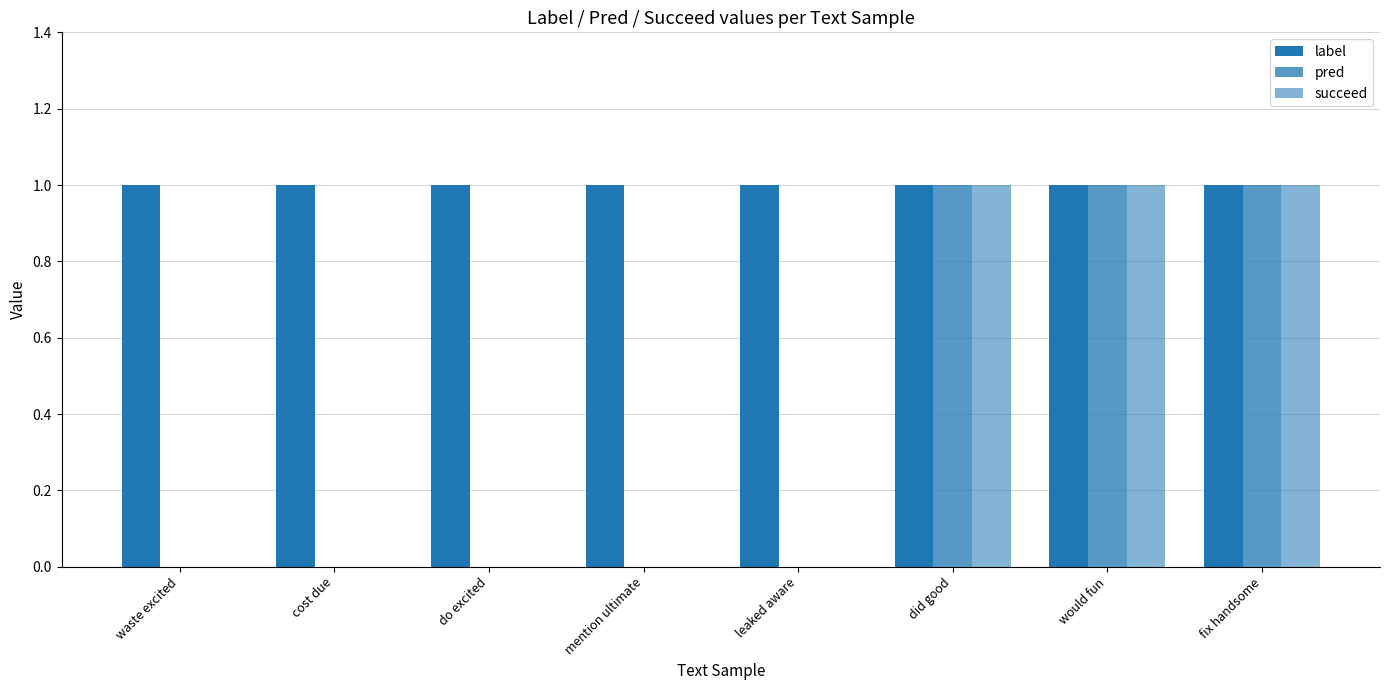

The value of succeed at mention ultimate is 0. True or false?

True